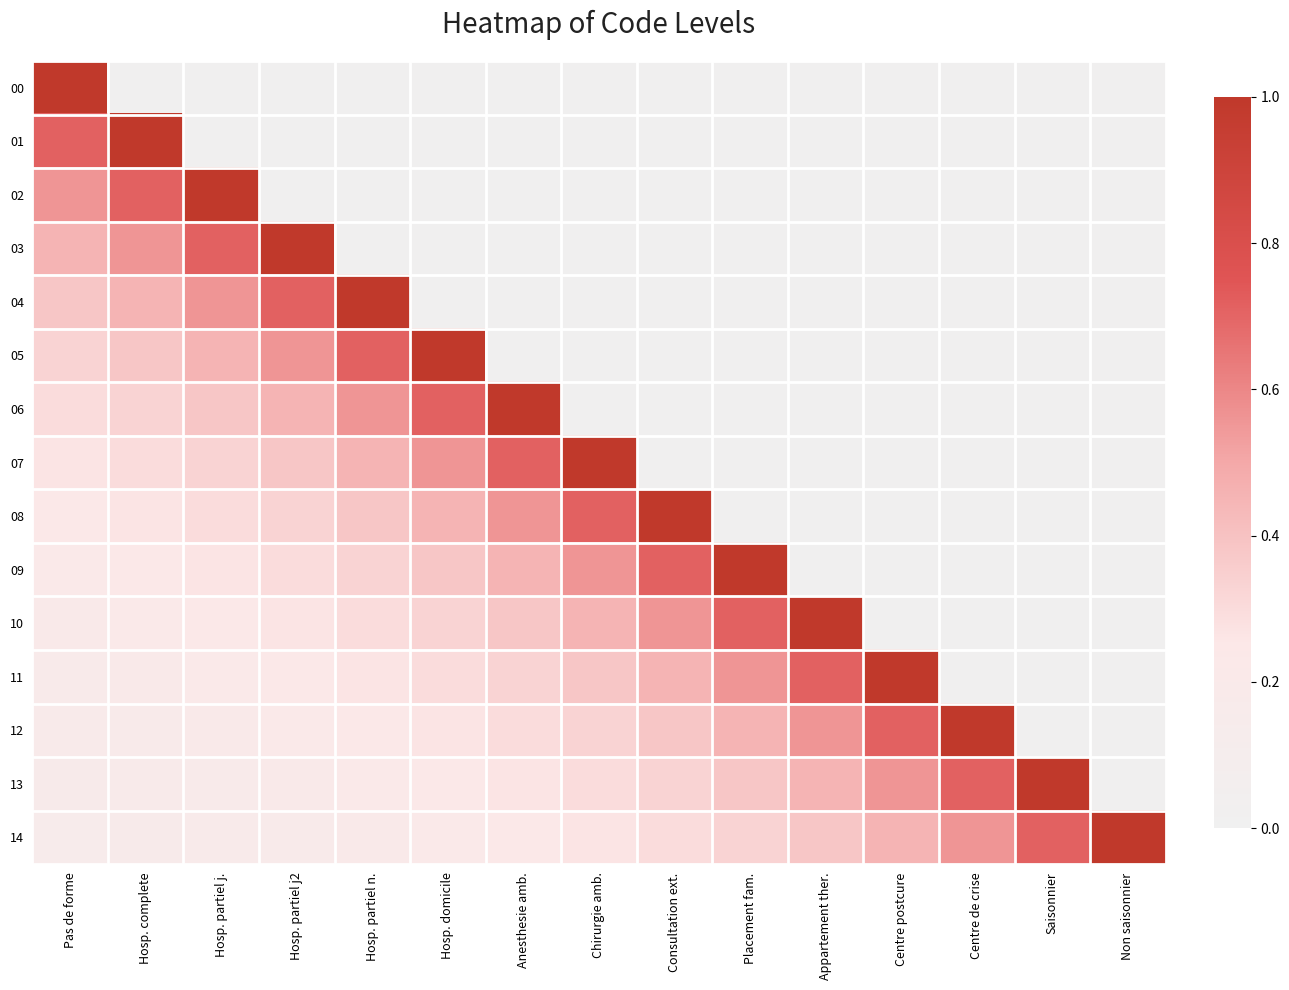

Which category has the lowest value across all series?

Hosp. complete